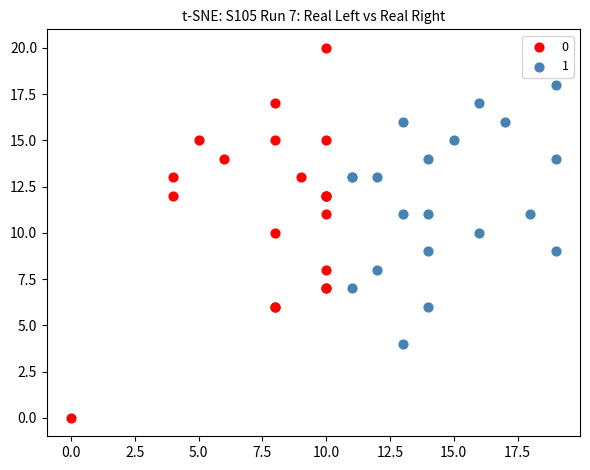

Which series contains the lowest Y value?

0